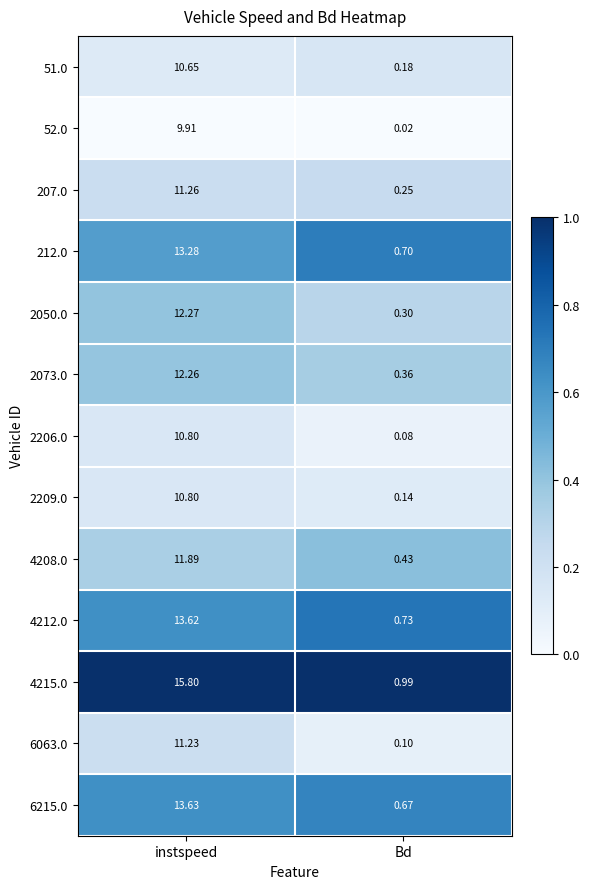

Is the value of 6215.0 at instspeed greater than the value of 2209.0 at instspeed?

Yes